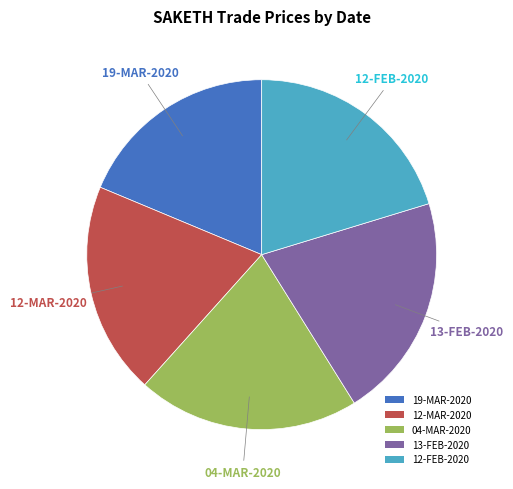

Approximately how many times larger is the value at 04-MAR-2020 compared to 13-FEB-2020?

1.0